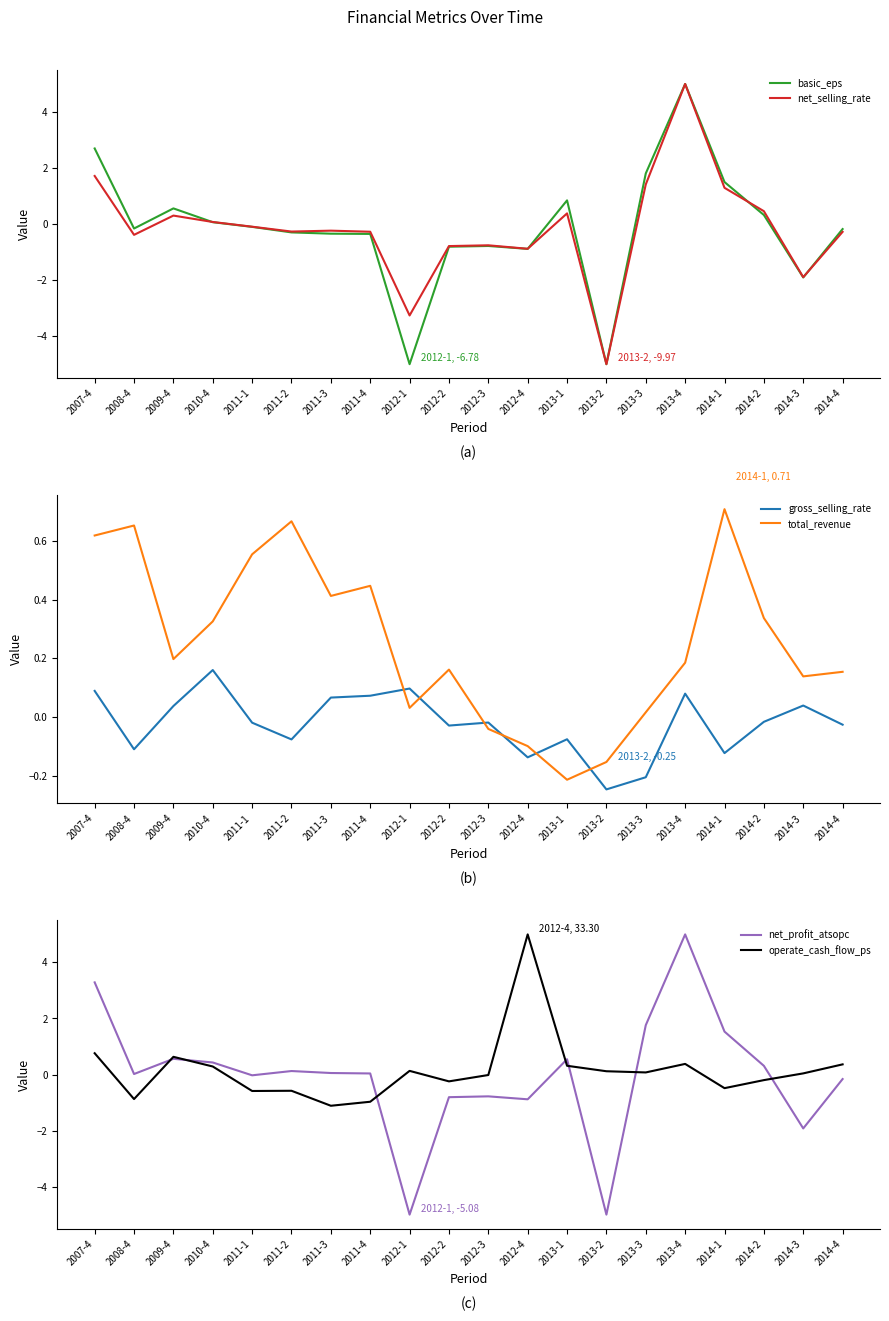

Reading left to right, list all the values displayed in this chart.

basic_eps: 2.7	-0.2	0.6	0.1	-0.1	-0.3	-0.3	-0.4	-5.0	-0.8	-0.8	-0.9	0.8	-5.0	1.8	5.0	1.5	0.3	-1.9	-0.2
net_selling_rate: 1.7	-0.4	0.3	0.1	-0.1	-0.3	-0.2	-0.3	-3.3	-0.8	-0.8	-0.9	0.4	-5.0	1.4	5.0	1.3	0.5	-1.9	-0.3
gross_selling_rate: 0.1	-0.1	0.0	0.2	-0.0	-0.1	0.1	0.1	0.1	-0.0	-0.0	-0.1	-0.1	-0.2	-0.2	0.1	-0.1	-0.0	0.0	-0.0
total_revenue: 0.6	0.7	0.2	0.3	0.6	0.7	0.4	0.4	0.0	0.2	-0.0	-0.1	-0.2	-0.2	0.0	0.2	0.7	0.3	0.1	0.2
net_profit_atsopc: 3.3	0.0	0.6	0.4	-0.0	0.1	0.1	0.0	-5.0	-0.8	-0.8	-0.9	0.5	-5.0	1.8	5.0	1.5	0.3	-1.9	-0.2
operate_cash_flow_ps: 0.8	-0.9	0.6	0.3	-0.6	-0.6	-1.1	-1.0	0.1	-0.2	-0.0	5.0	0.3	0.1	0.1	0.4	-0.5	-0.2	0.0	0.4